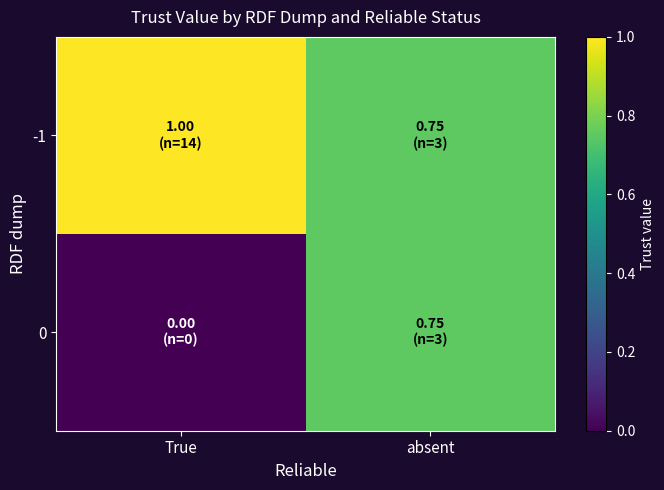

At how many categories does at least one series exceed 0?

2